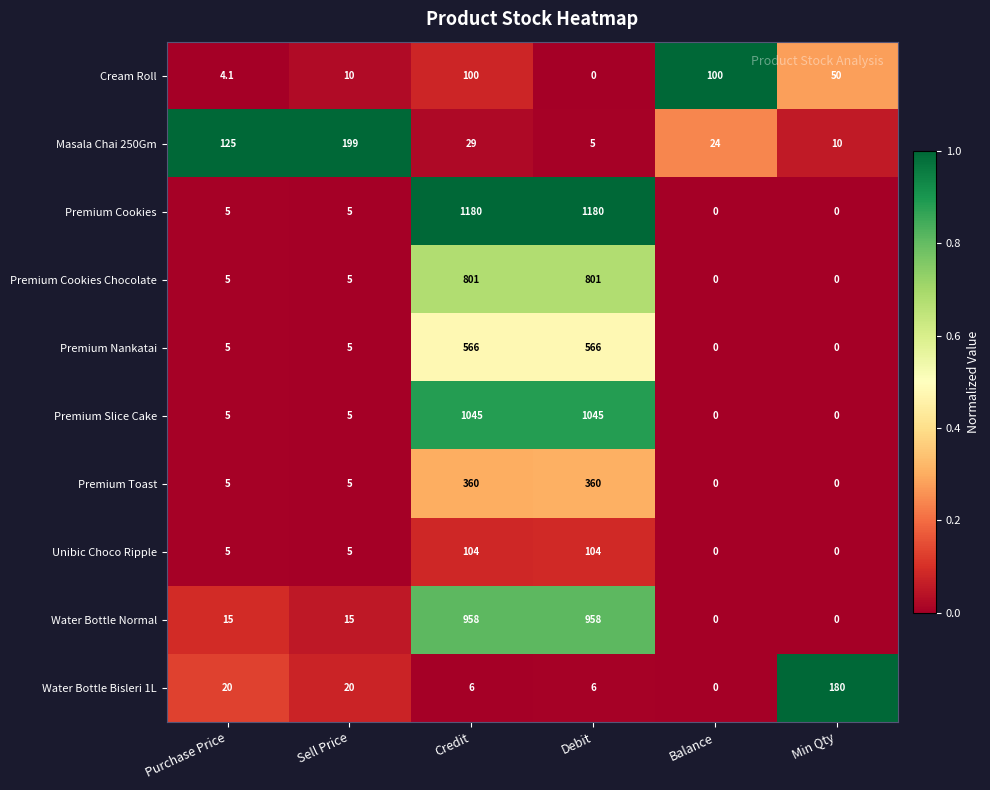

What is the maximum value shown in the chart?

1180.0